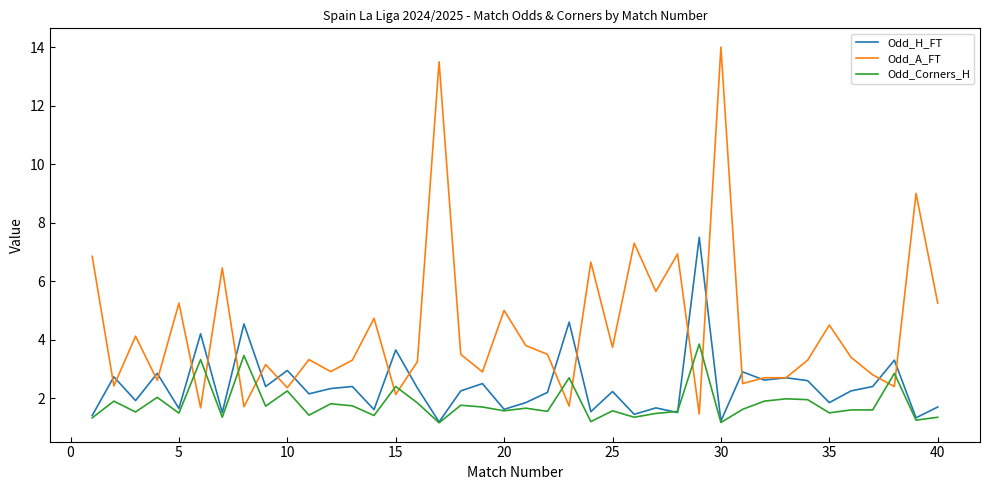

Which series has the largest range (max minus min)?

Odd_A_FT